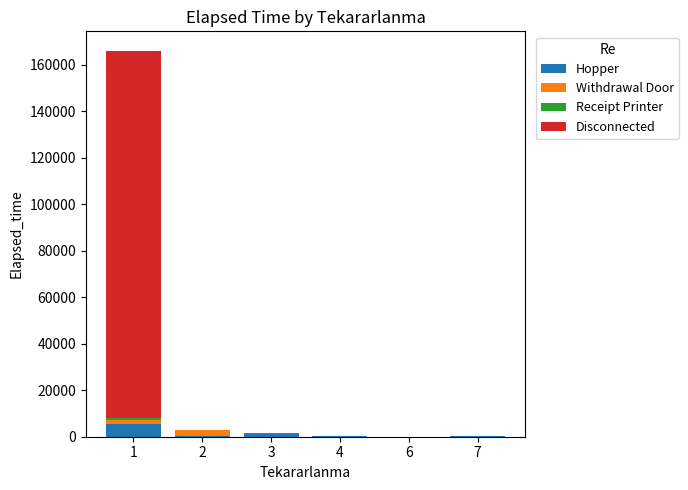

What is the highest value of the Hopper series?

5325